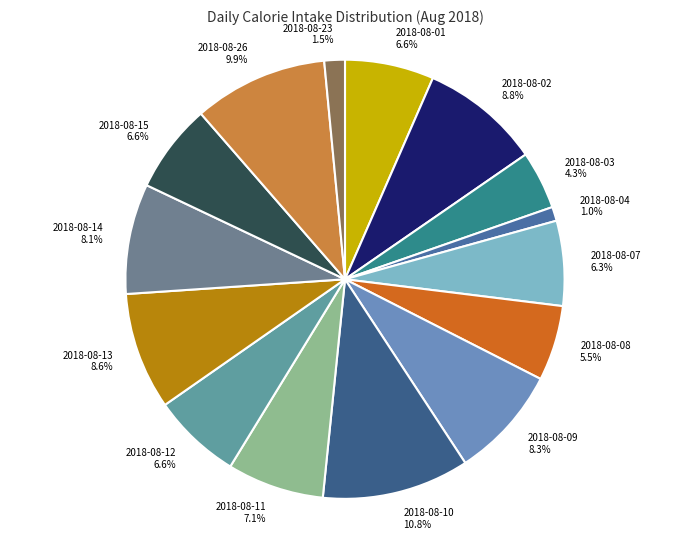

Between 2018-08-08 and 2018-08-13, which is larger?

2018-08-13